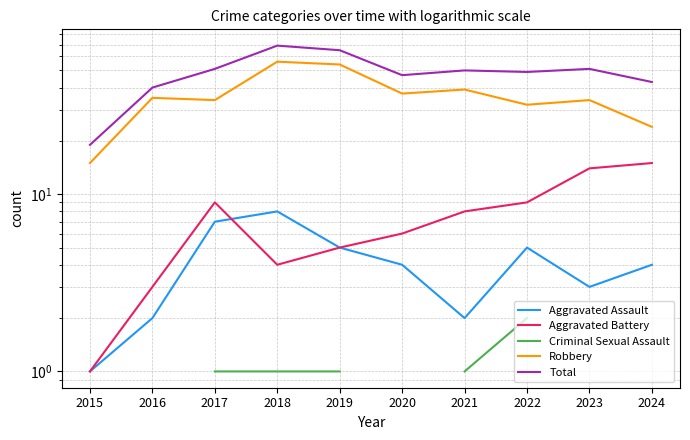

How many series are shown in this chart?

5